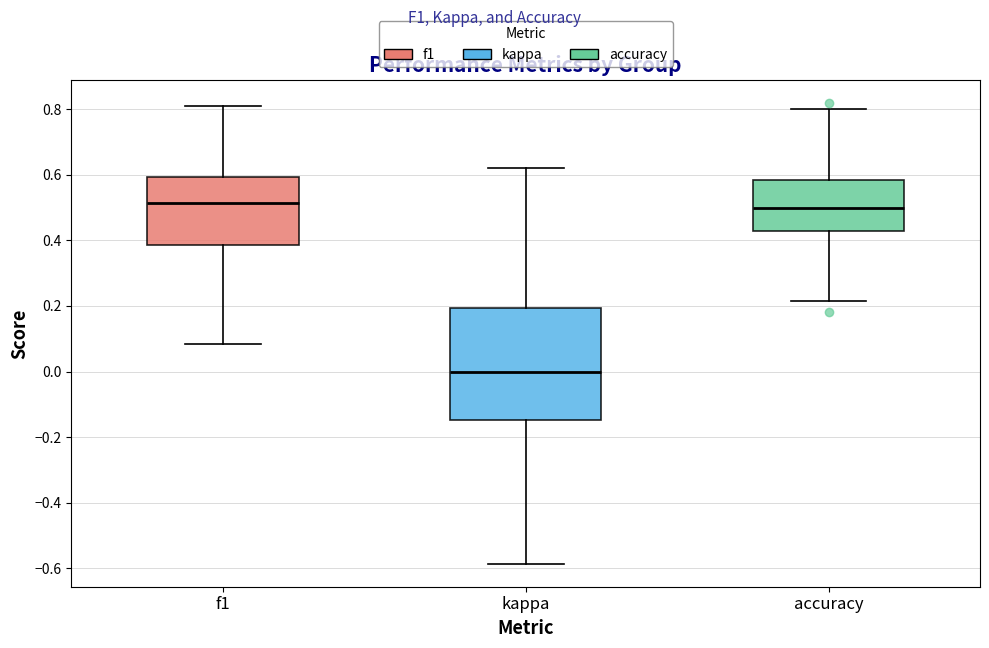

Which box is the tallest, from its lower edge to its upper edge?

kappa